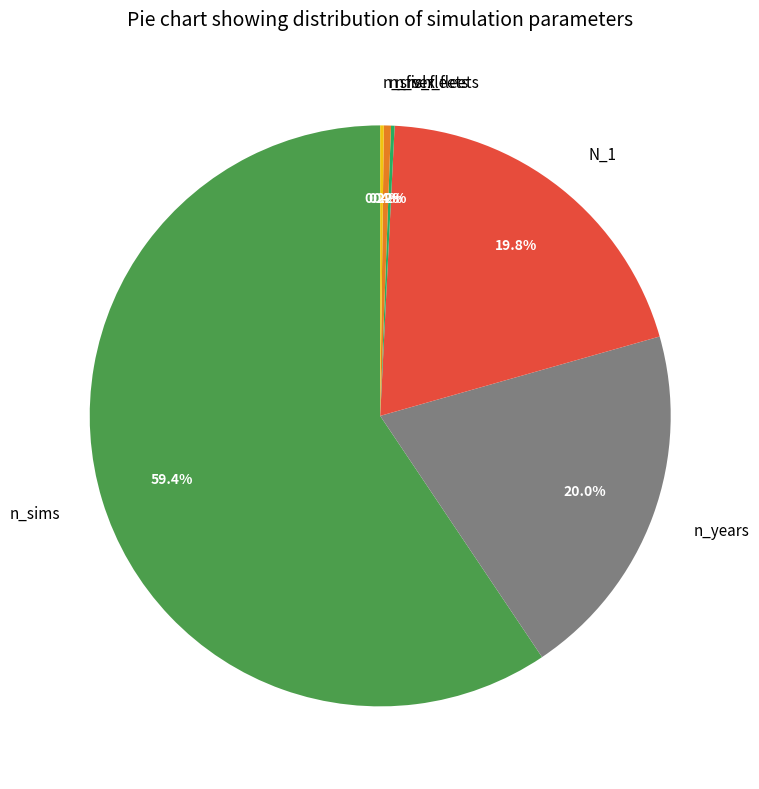

To the nearest percent, what is the average slice percentage?

17%